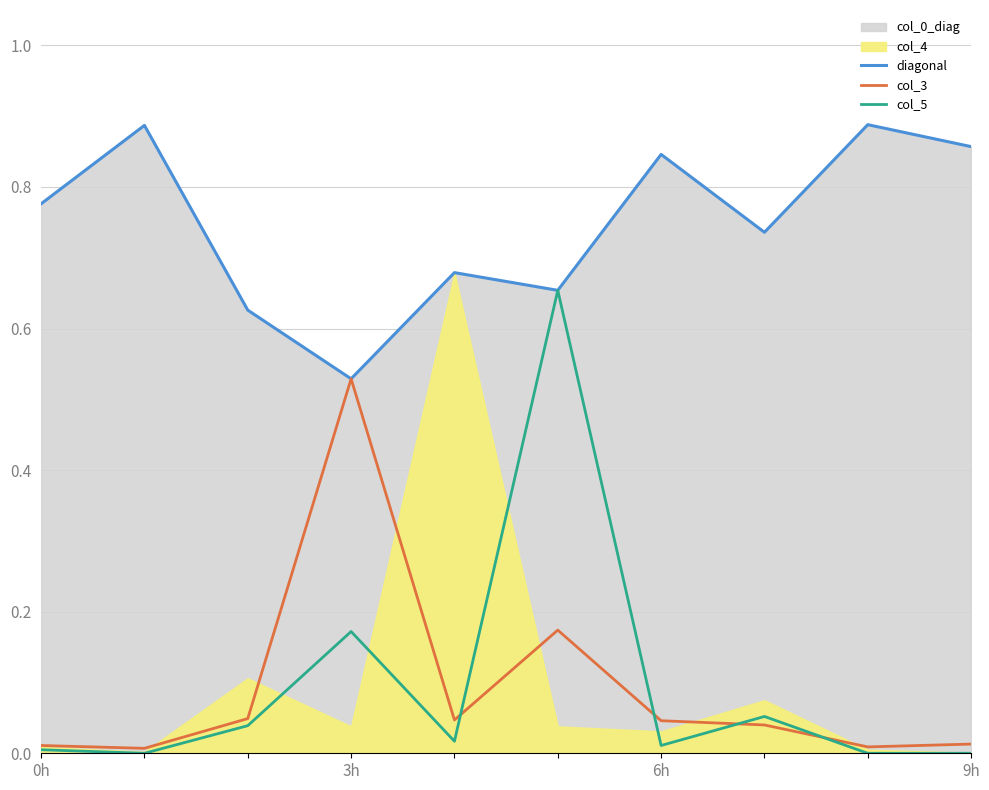

Which category has the highest value in the col_5 series?

5